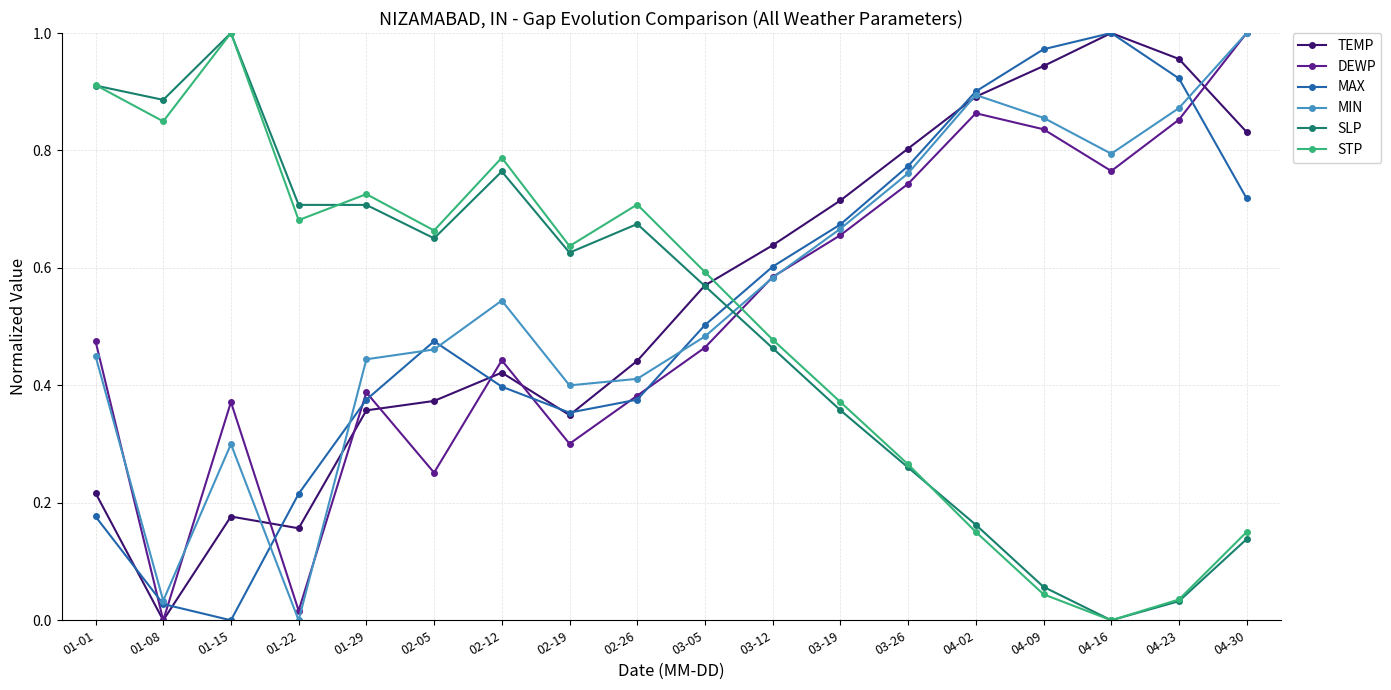

How many series are shown in this chart?

6